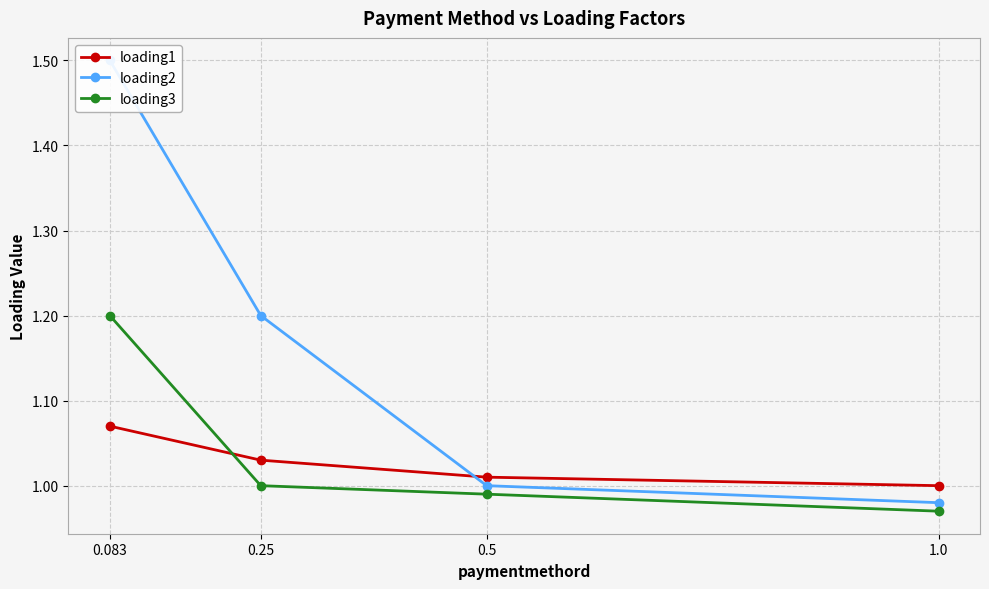

Rank the series at 0.5 from highest to lowest value.

loading1, loading2, loading3